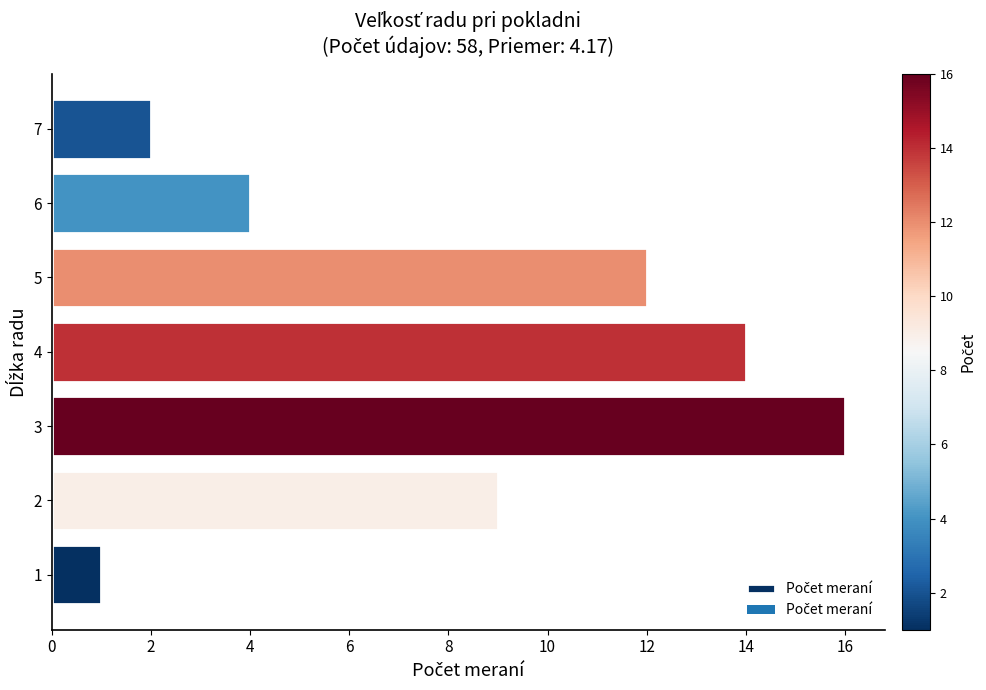

The chart shows a value of 9 at 2. True or false?

True